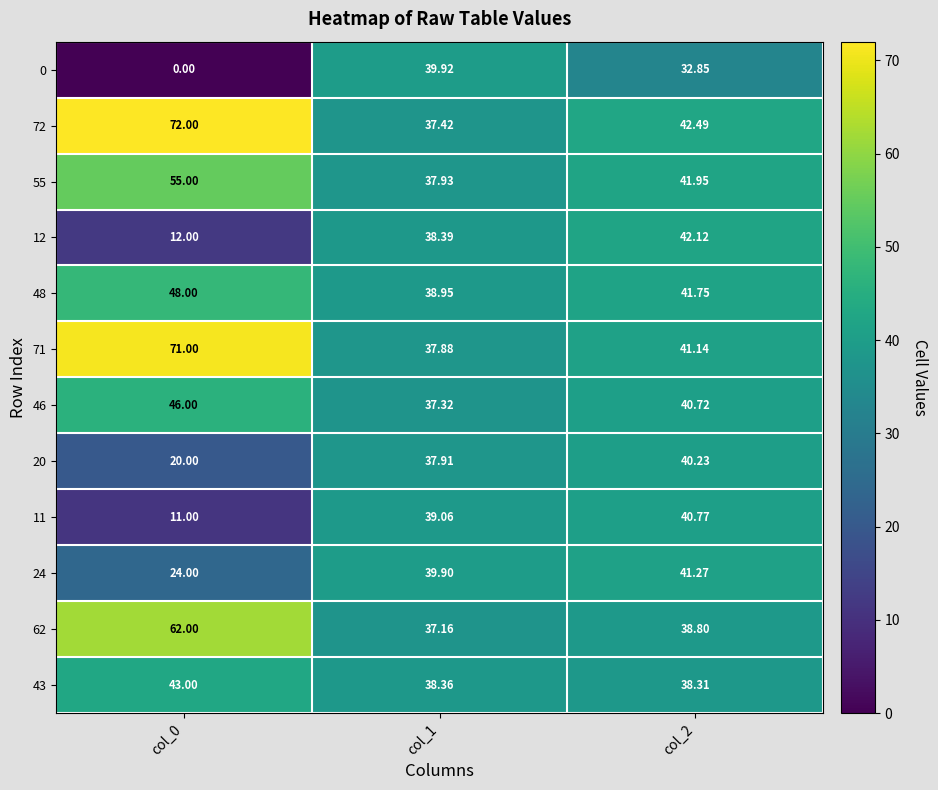

Which series has the widest spread of values?

0